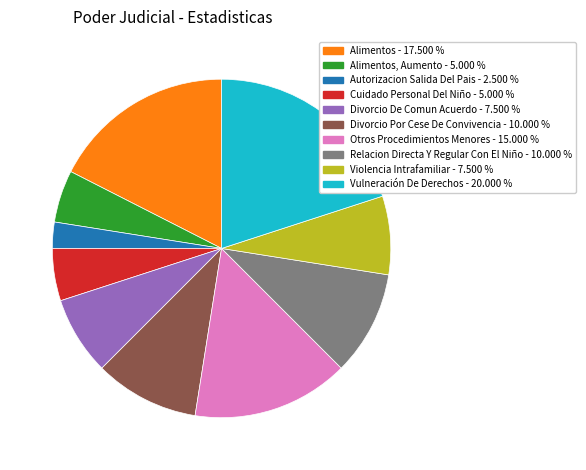

How many slices are in this pie chart?

10